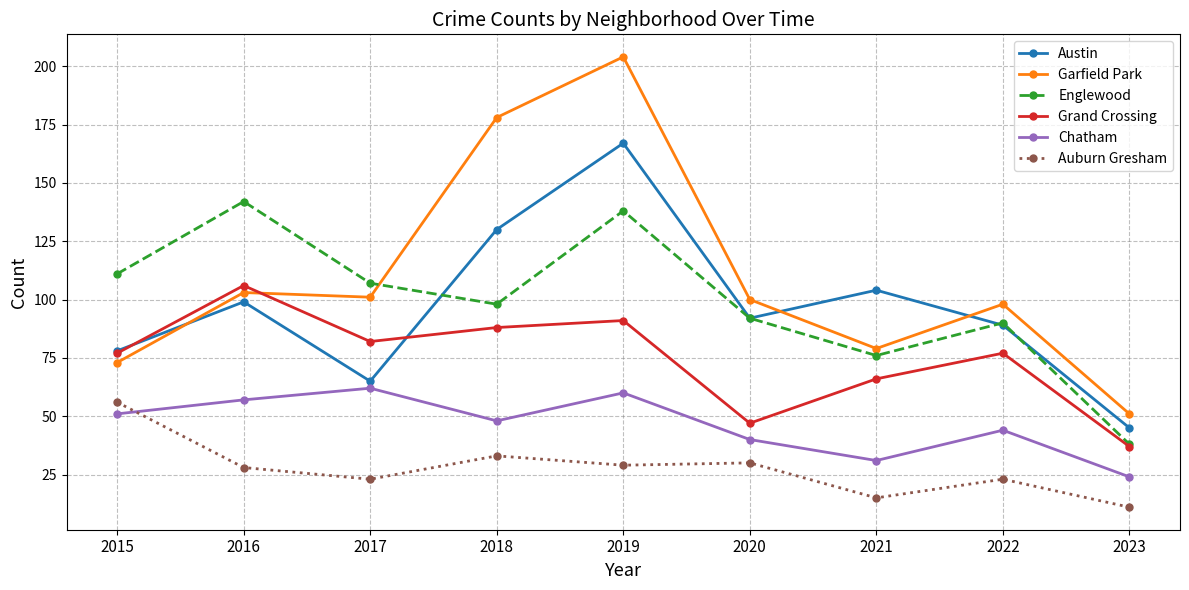

True or false: Auburn Gresham and Englewood cross at least once.

False